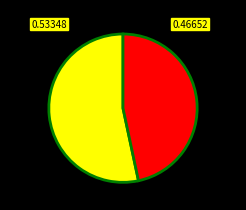

Is there a majority slice in this chart?

Yes